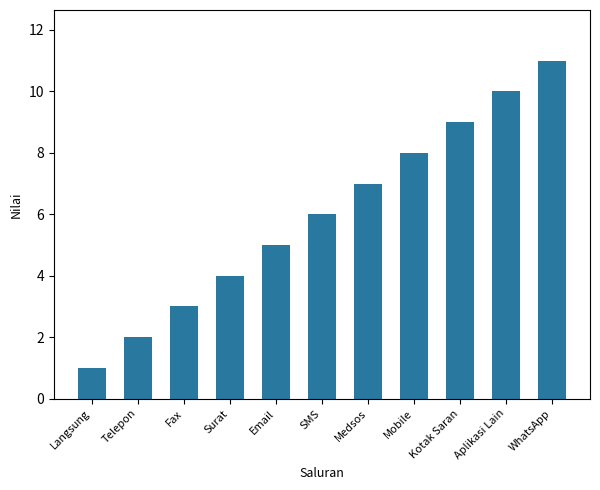

Rank the categories by value from lowest to highest.

Langsung, Telepon, Fax, Surat, Email, SMS, Medsos, Mobile, Kotak Saran, Aplikasi Lain, WhatsApp